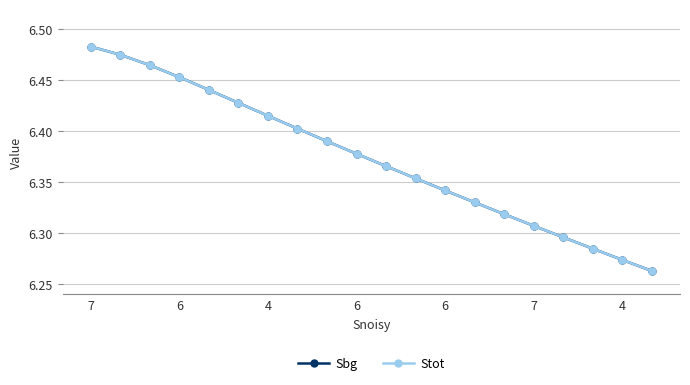

At which label is Stot closest to 6?

19